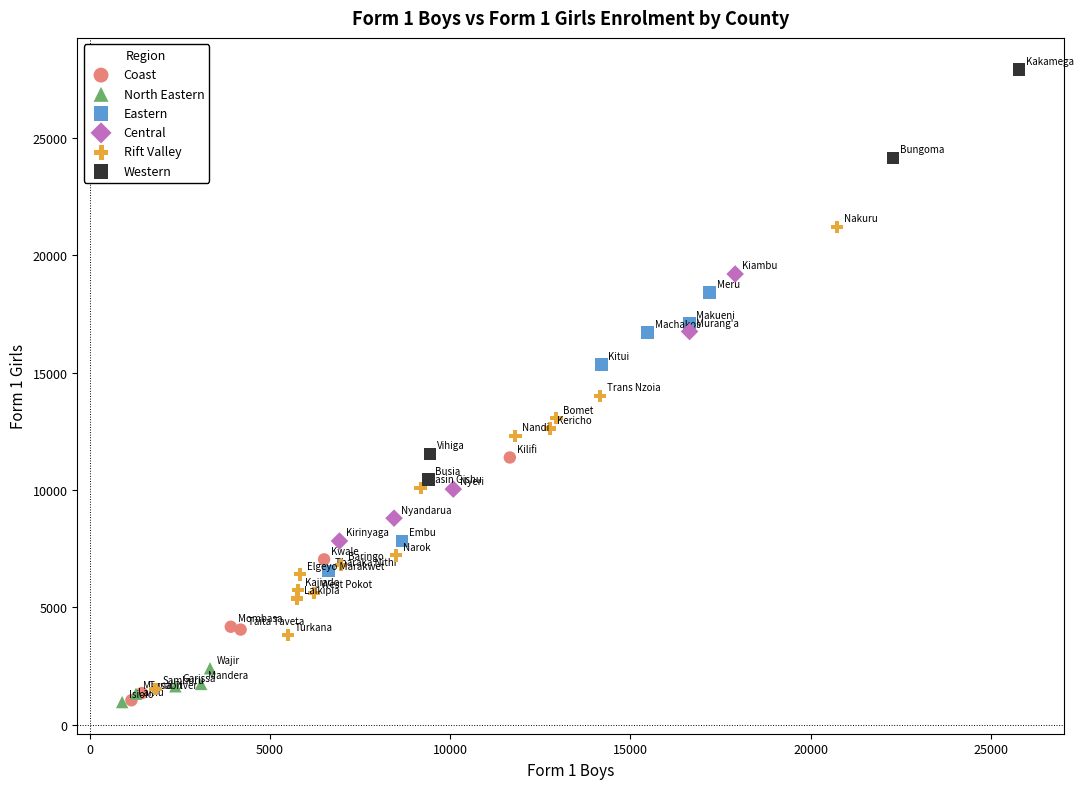

Which series contains the highest Y value?

Western